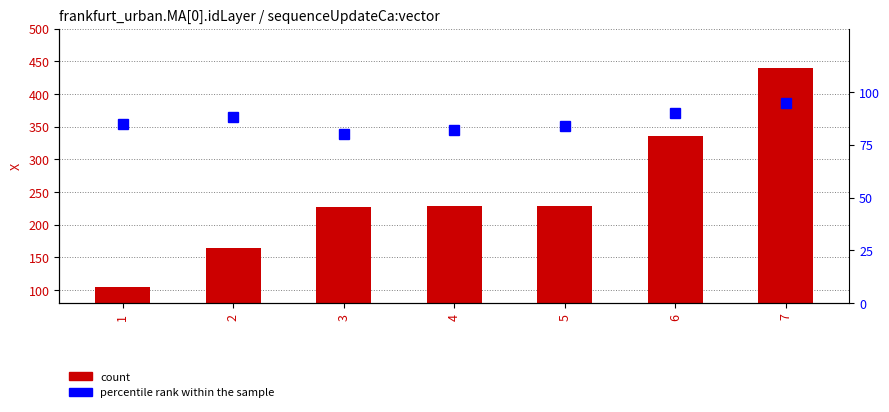

At which label does X reach its peak?

7